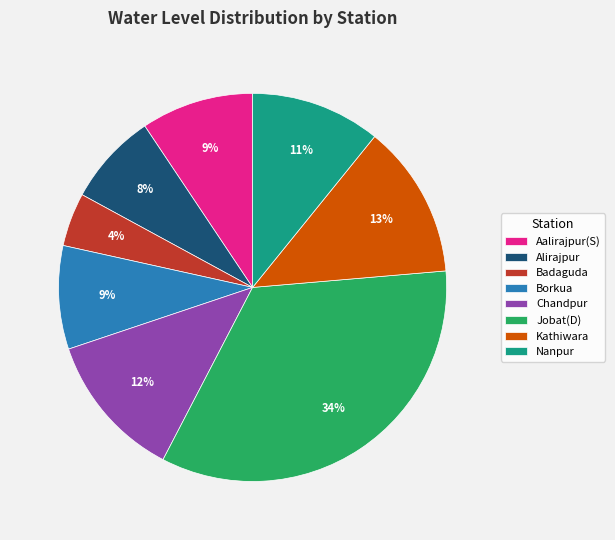

To the nearest percent, what is the difference between the largest and smallest slice percentages?

30%